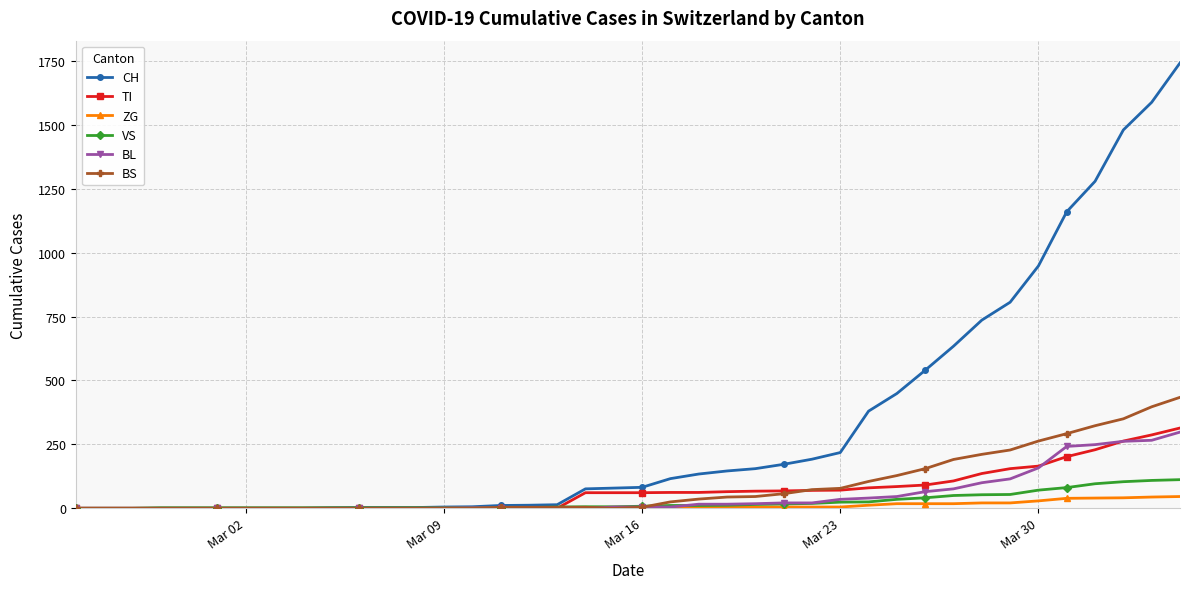

What is the maximum value for BS?

434